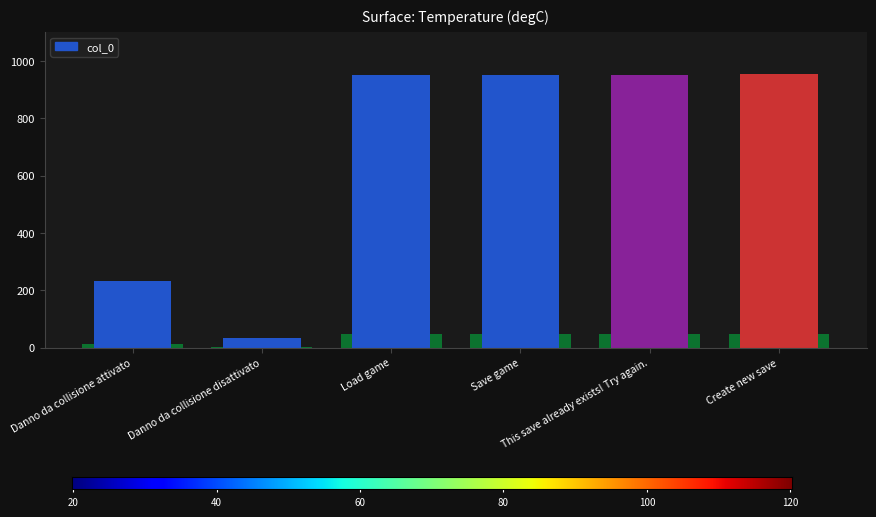

Reading left to right, transcribe all the data shown in this chart.

Danno da collisione attivato=234	Danno da collisione disattivato=34	Load game=950	Save game=951	This save already exists! Try again.=952	Create new save=953